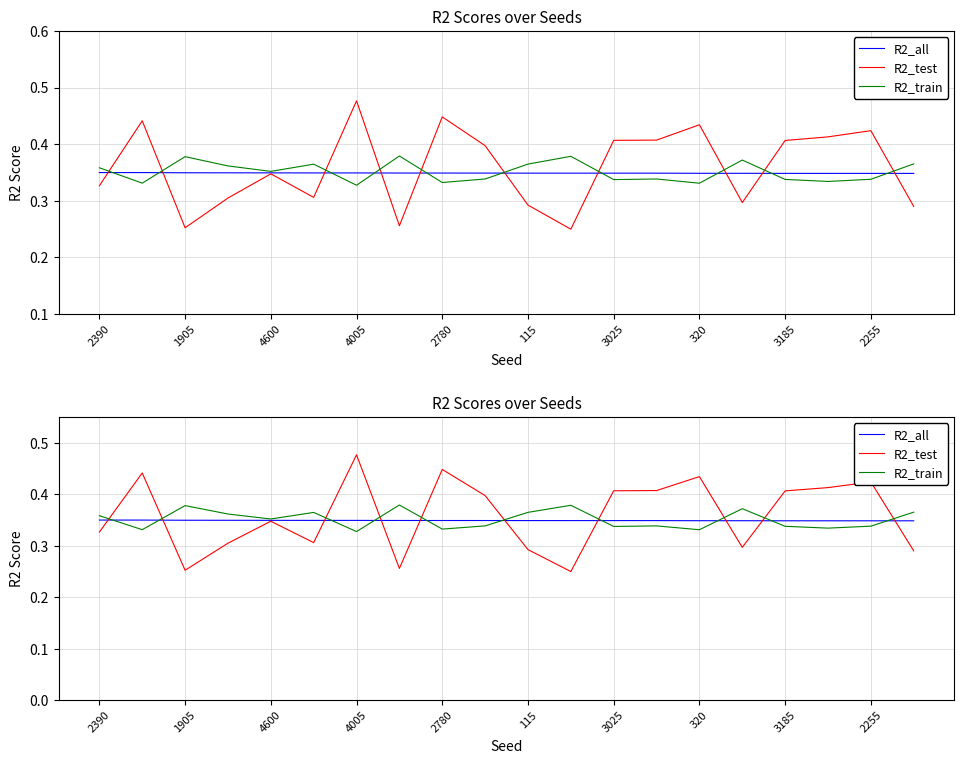

Which category has the lowest value across all series?

11